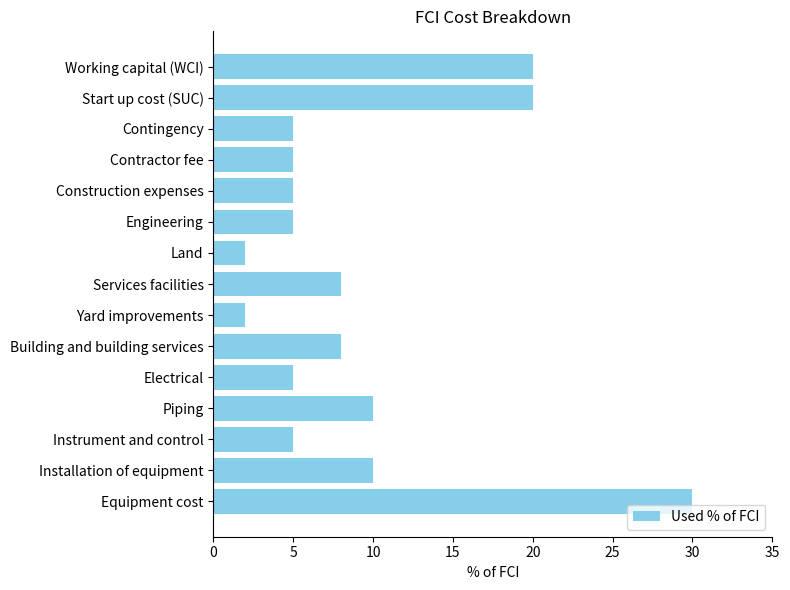

Is it true that the value at Electrical is 2?

False